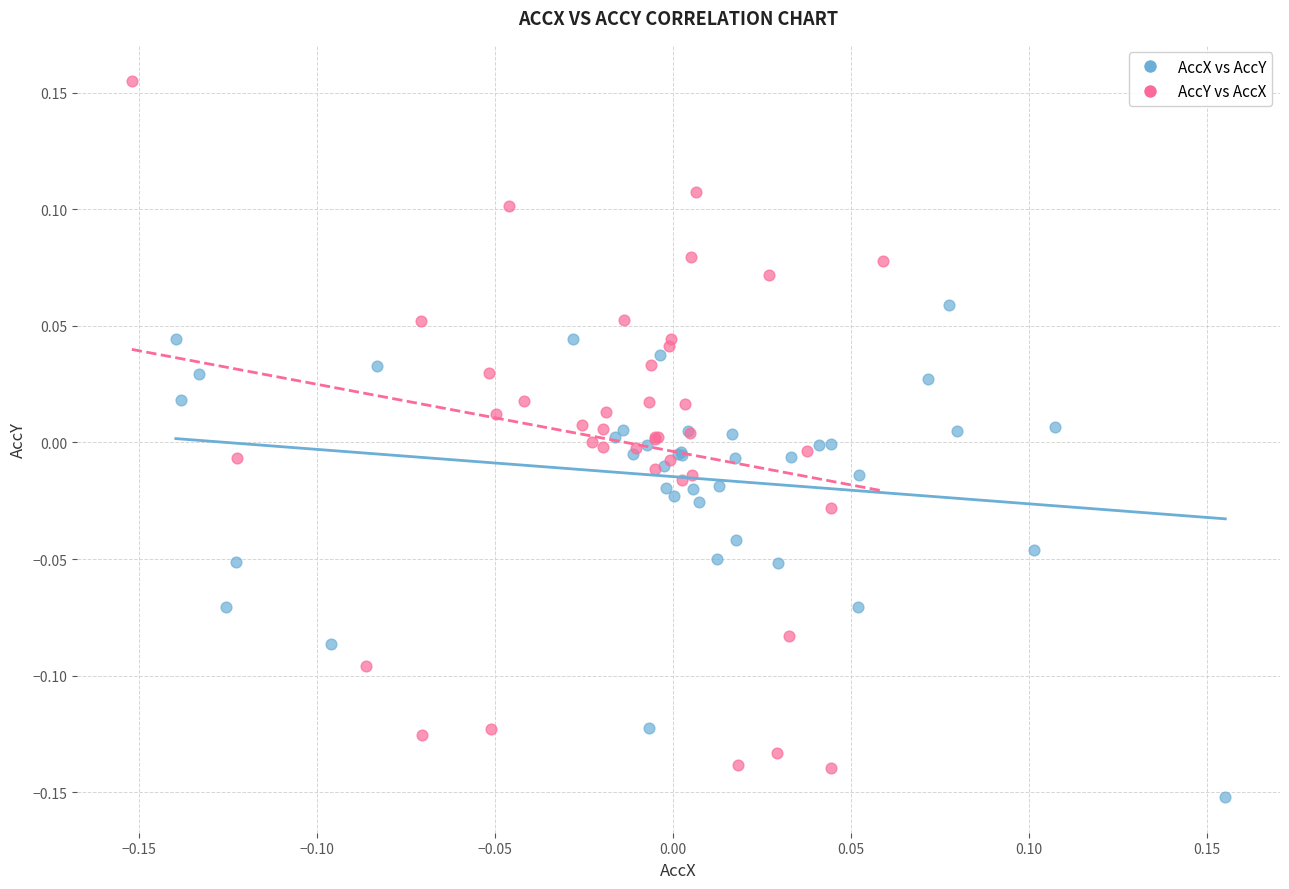

What are all the series names shown in the legend?

AccX vs AccY, AccY vs AccX